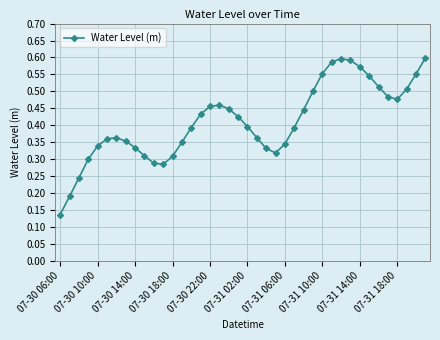

What is the sum of all values?

16.4